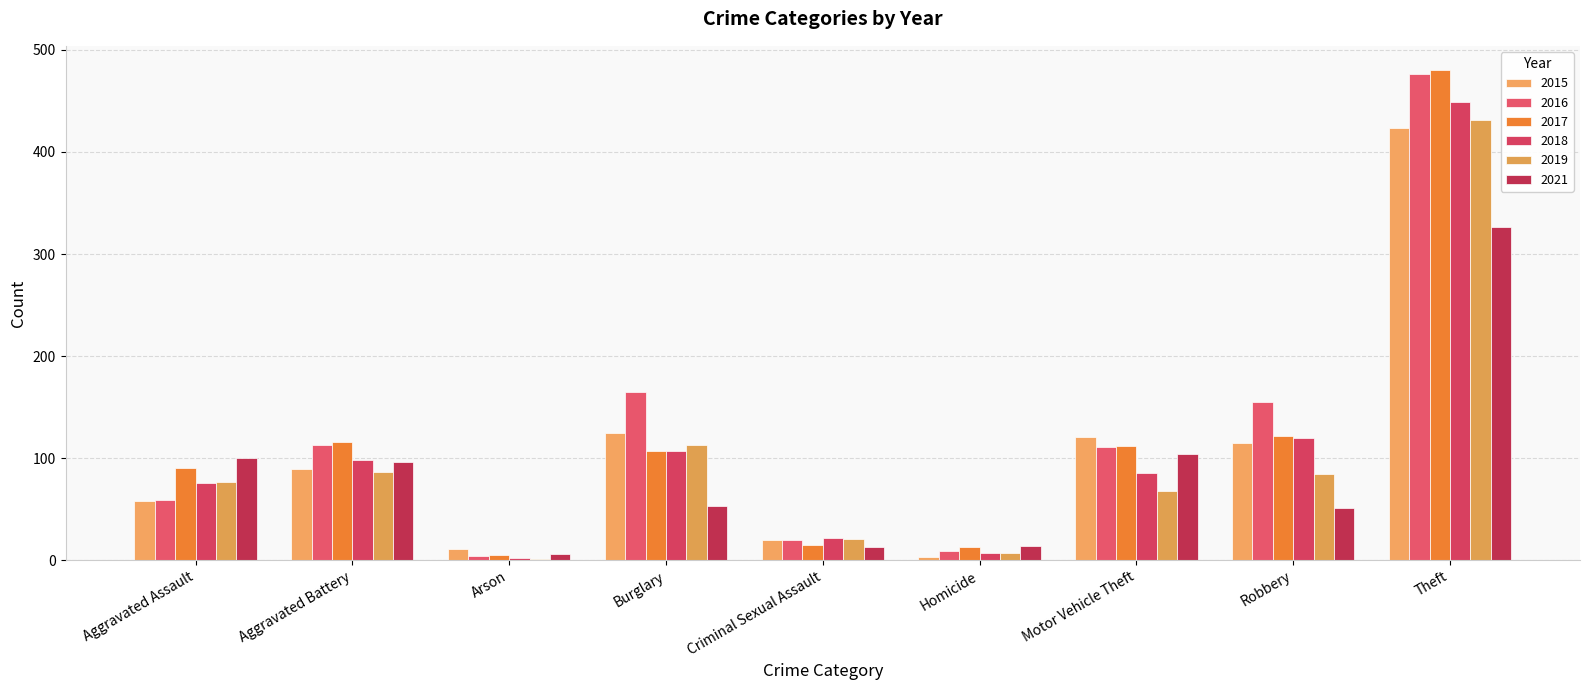

At Criminal Sexual Assault, list the series in order from largest to smallest.

2018, 2019, 2015, 2016, 2017, 2021